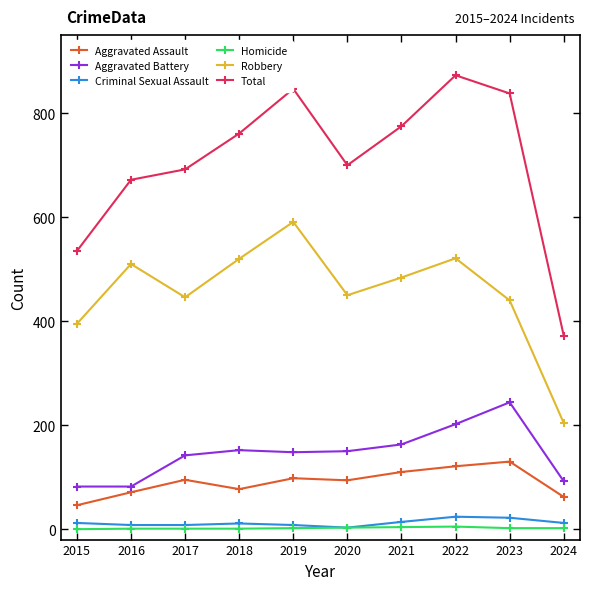

Which series has the largest range (max minus min)?

Total